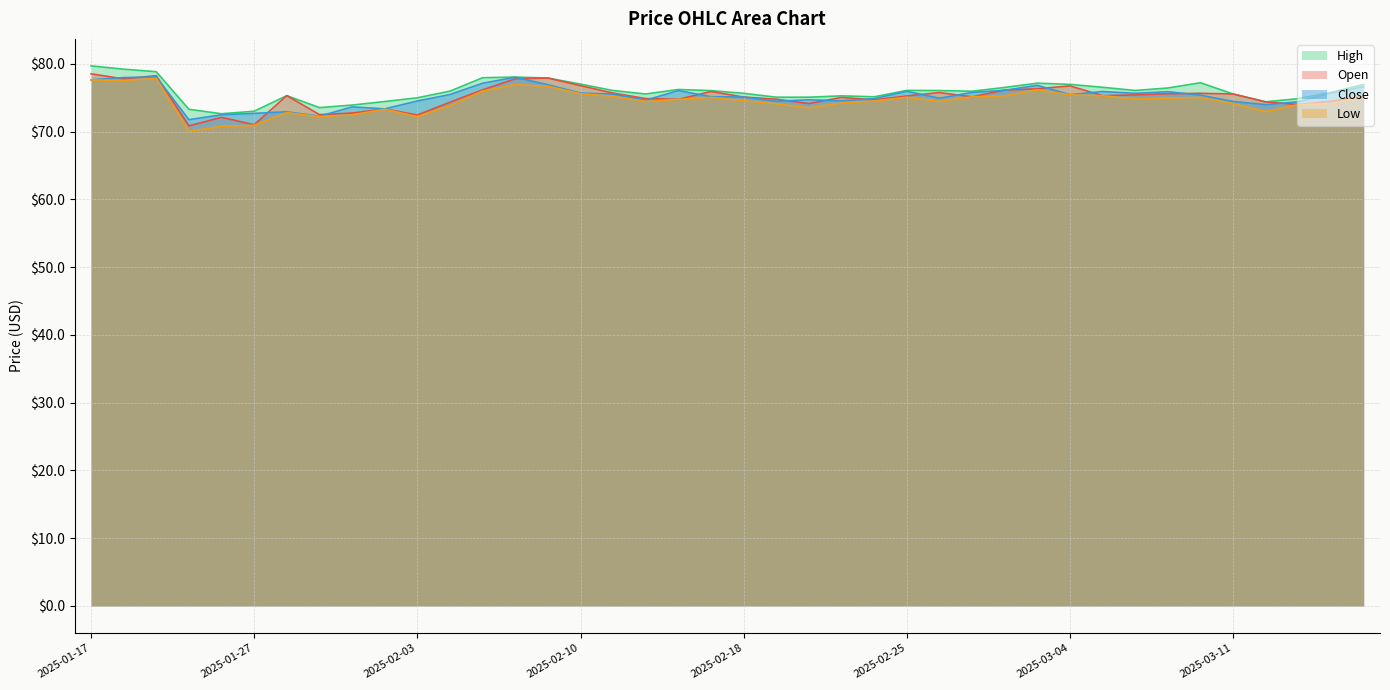

Which series changed the most between 2025-01-21 and 2025-02-05?

open